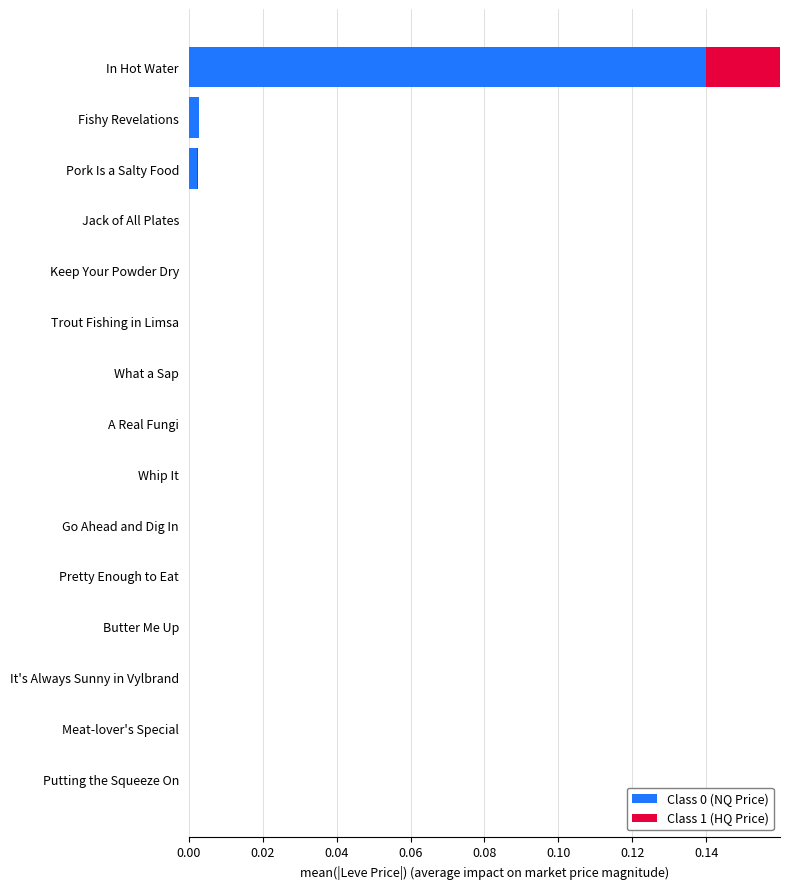

Is it true that Class 1 (HQ Price) equals 0.0 at Pork Is a Salty Food?

False